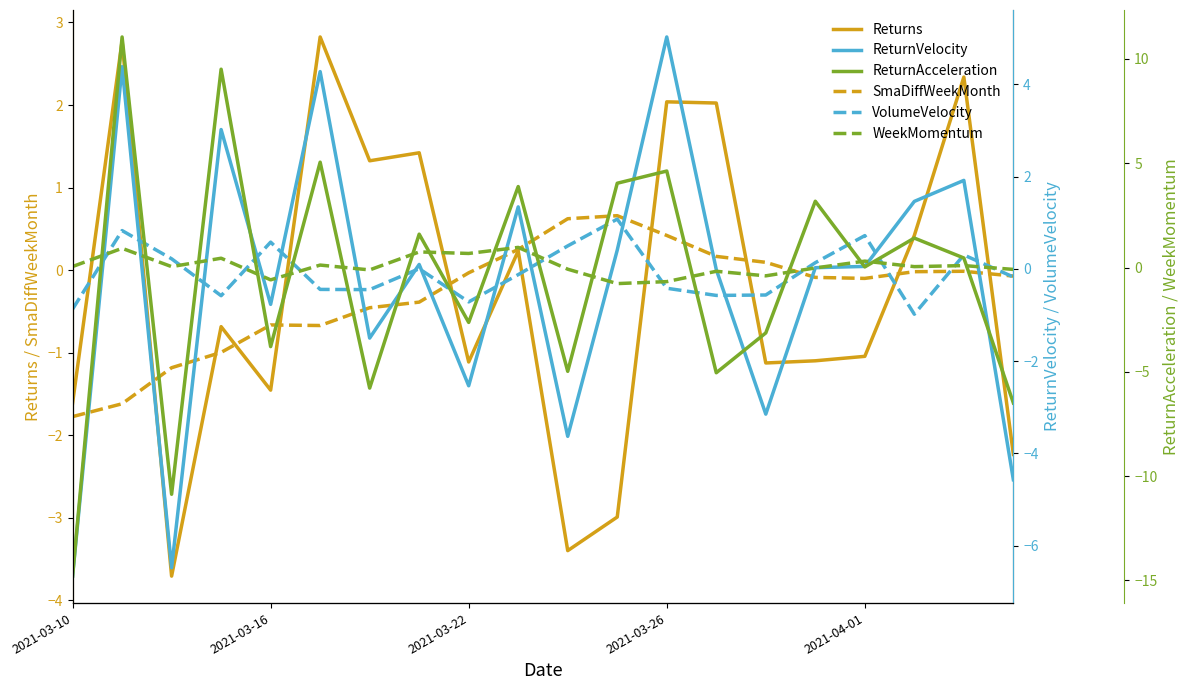

The ReturnVelocity series shows -4.6 at 19. True or false?

True